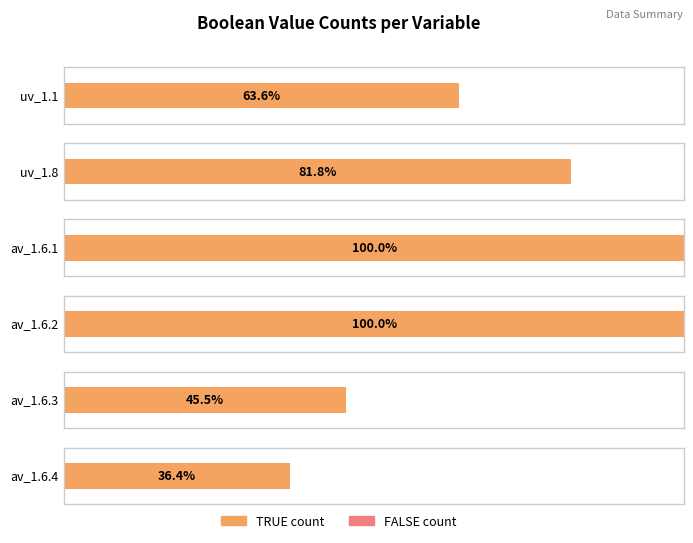

True or false: TRUE_count has a value of 10 at uv_1.1.

False